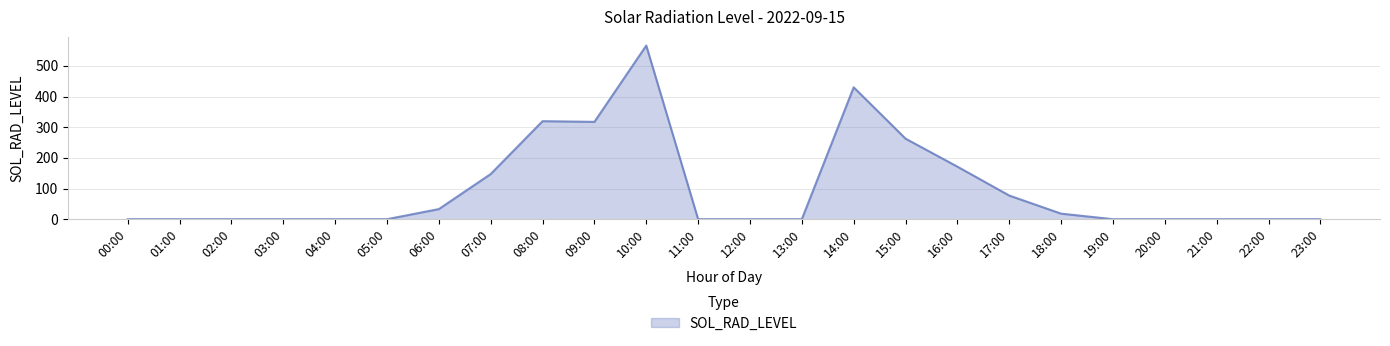

Where is the data nearest to the value 283?

15:00